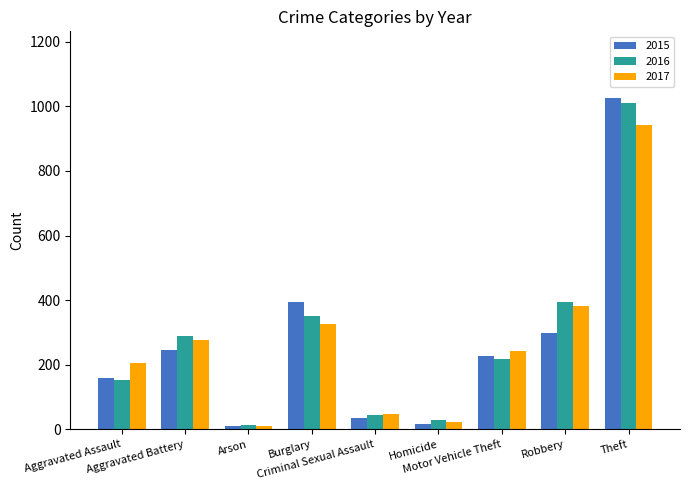

What is the difference between the highest and lowest values at Theft?

86